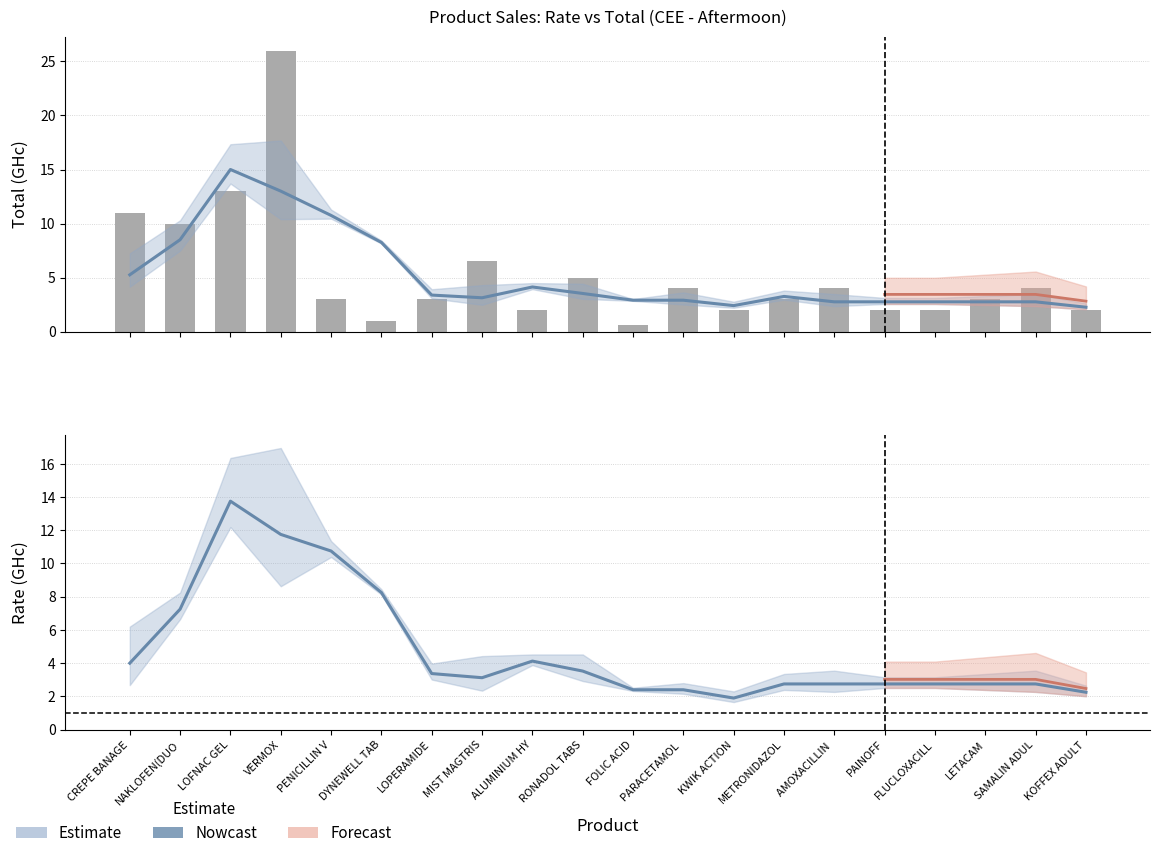

Between ALUMINIUM HY and DYNEWELL TAB, which is larger?

DYNEWELL TAB